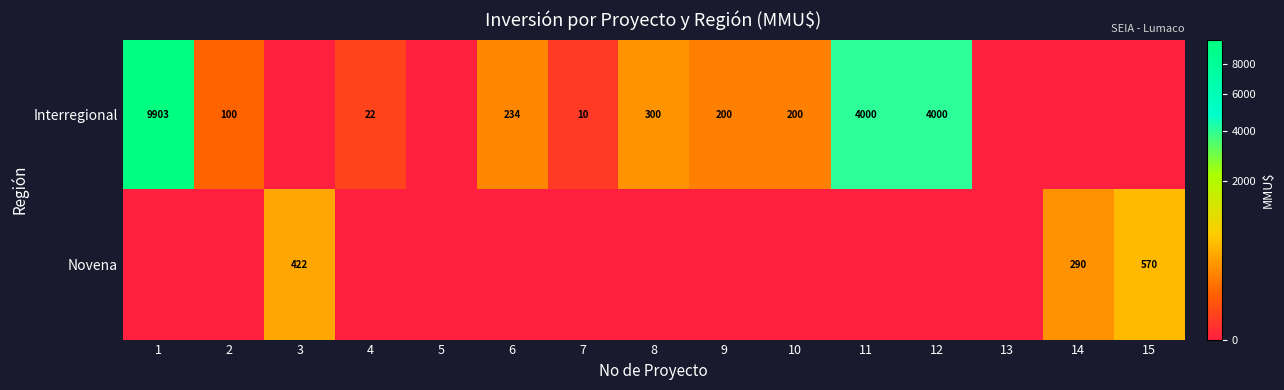

The Novena series shows 422 at 3. True or false?

True